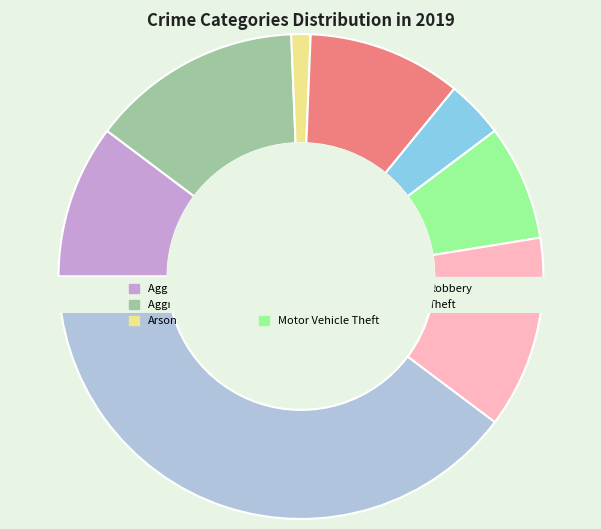

Count the number of slices in the pie.

9